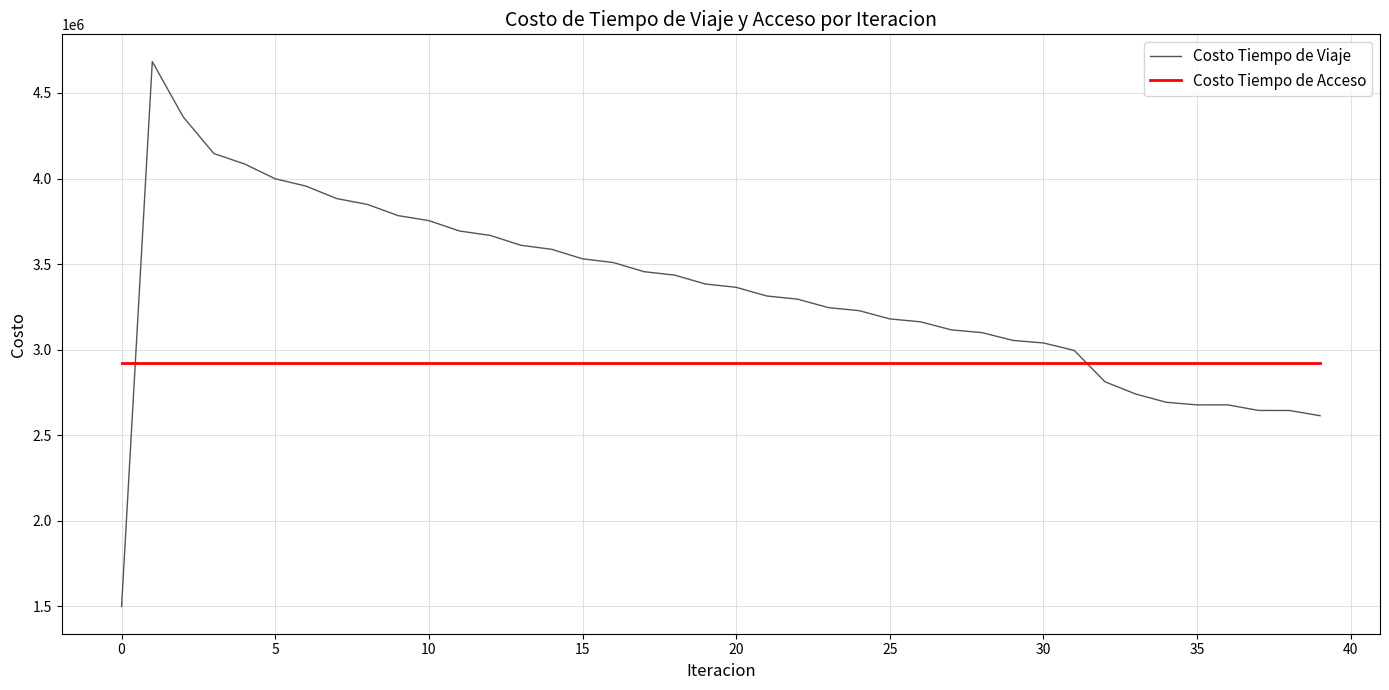

What is the highest value of the Costo Tiempo de Acceso series?

2924665.5